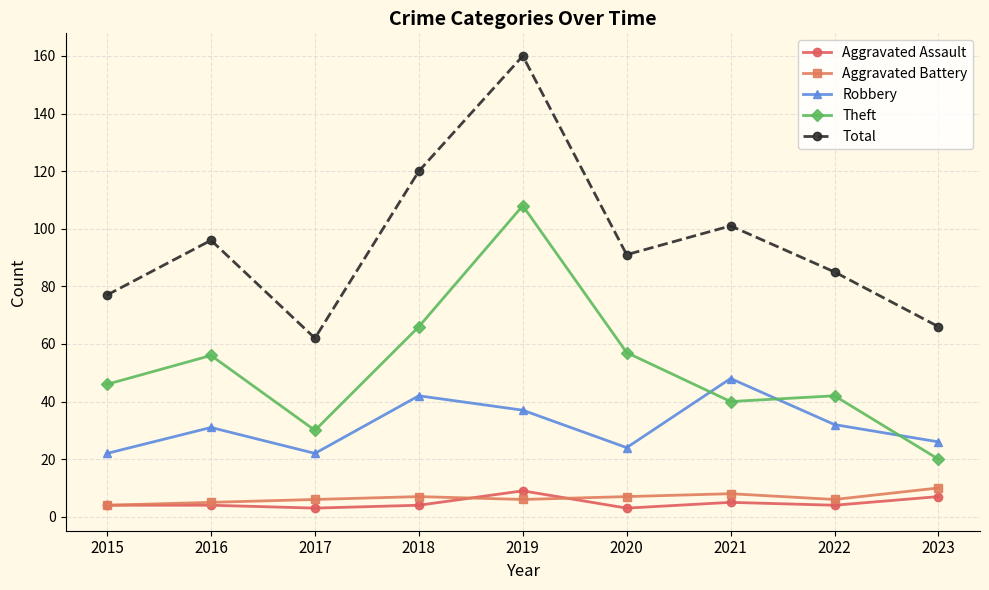

Read the Theft value at 2019.

108